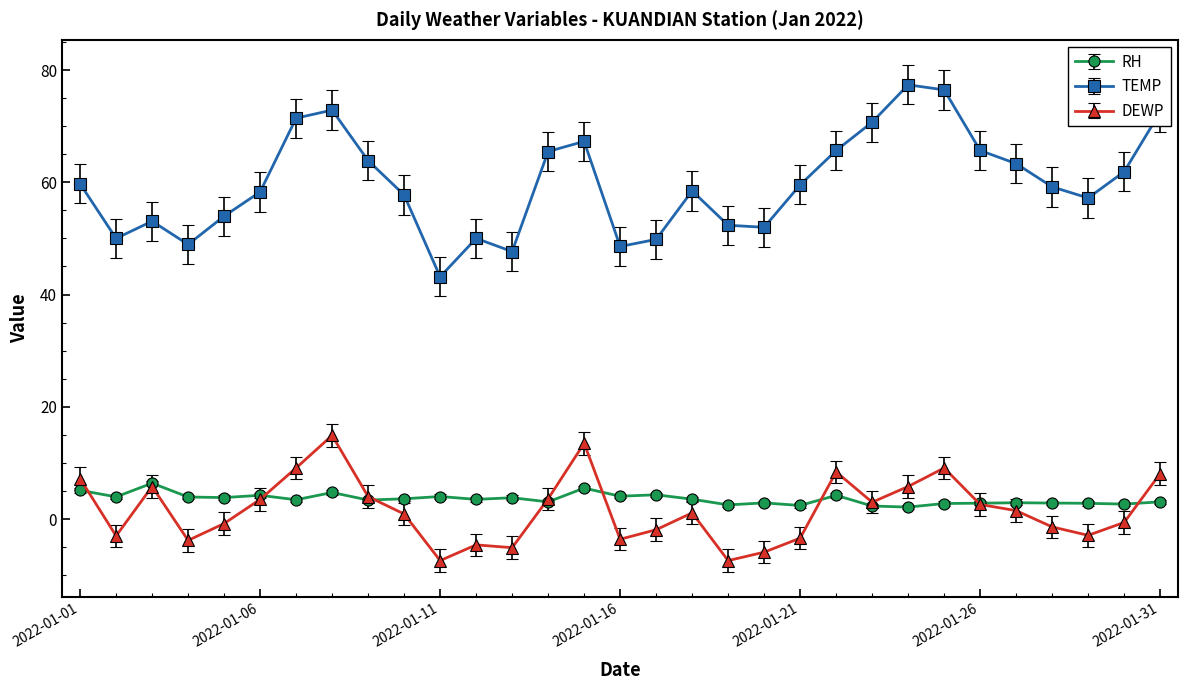

Which series has the widest spread of values?

TEMP